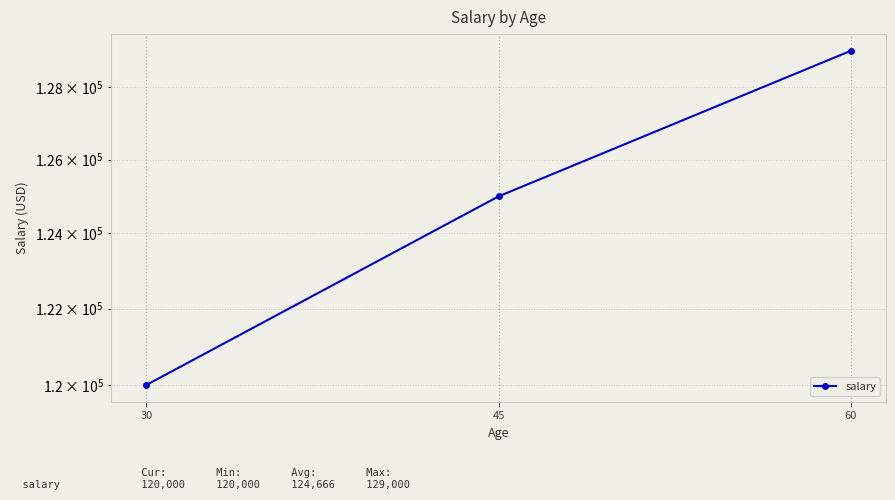

List the labels in order of value, largest first.

60, 45, 30